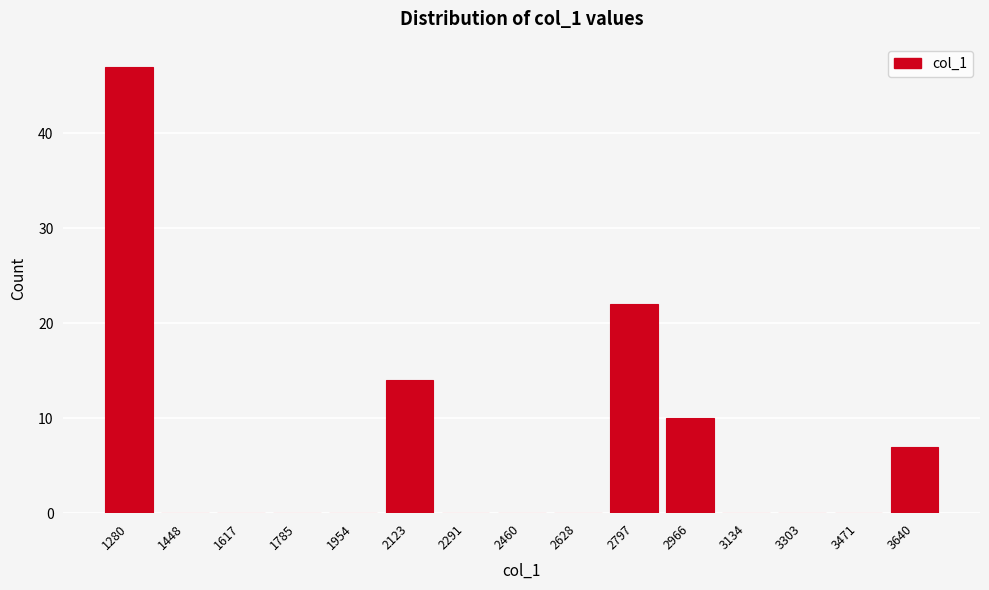

Reading left to right, extract all data points from this chart.

1280=47	1448=0	1617=0	1785=0	1954=0	2123=14	2291=0	2460=0	2628=0	2797=22	2966=10	3134=0	3303=0	3471=0	3640=7